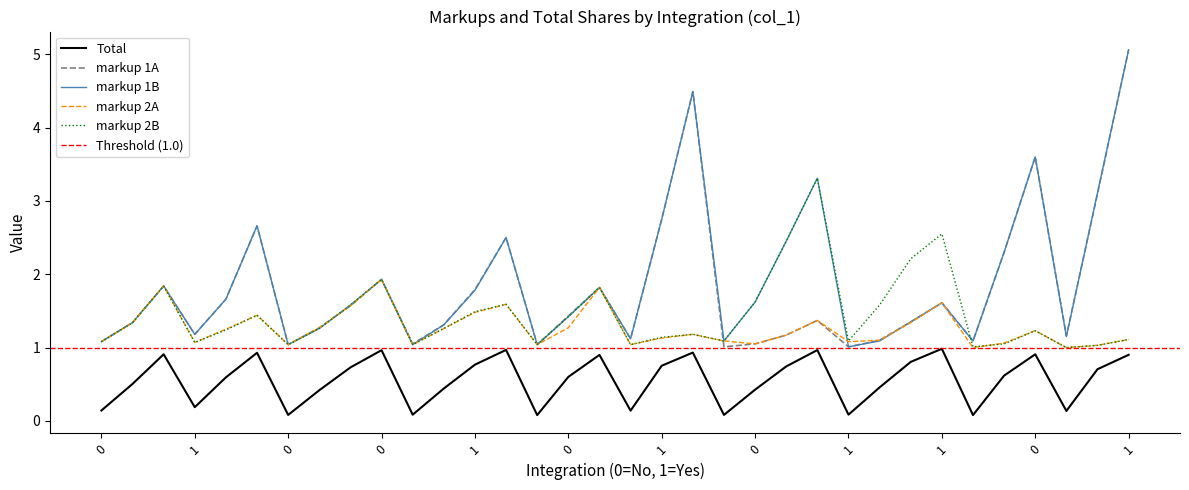

True or false: markup_2B and markup_1B cross at least once.

True